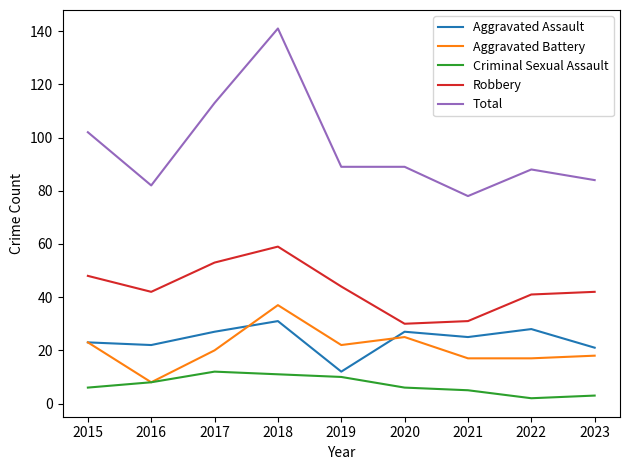

Which series has the largest total across all categories?

Total